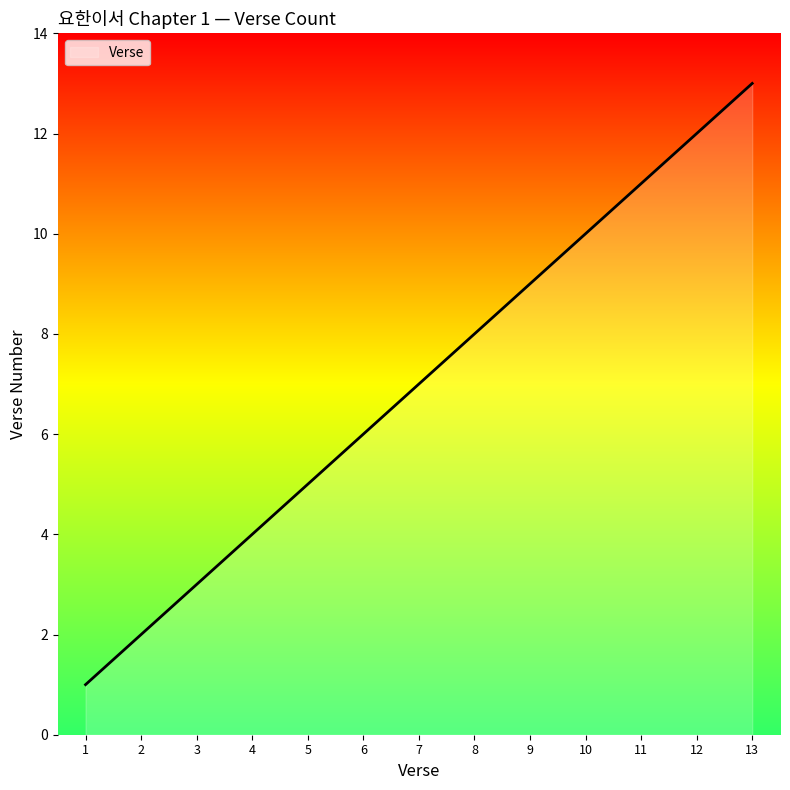

Reading right to left, what are all the values shown in this chart?

13	12	11	10	9	8	7	6	5	4	3	2	1